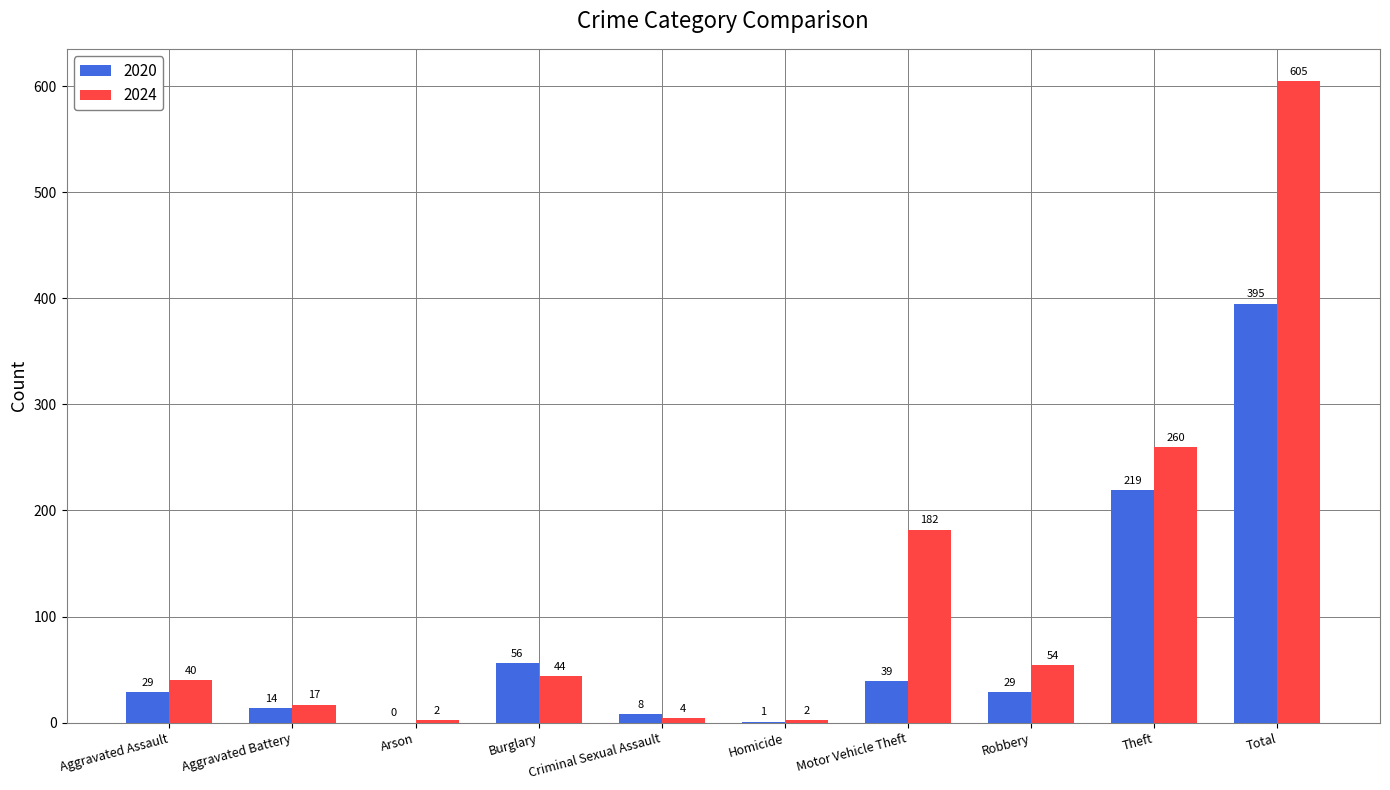

How many categories are shown in the chart?

10